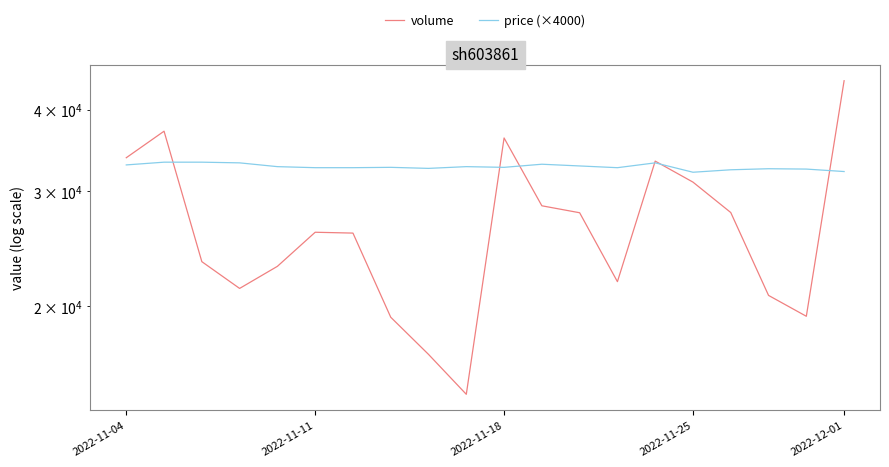

Which series ends up on top after the final intersection of volume and price (×4000)?

volume